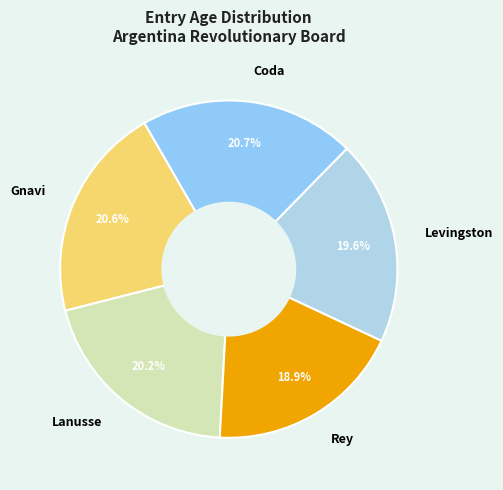

Count the number of slices in the pie.

5